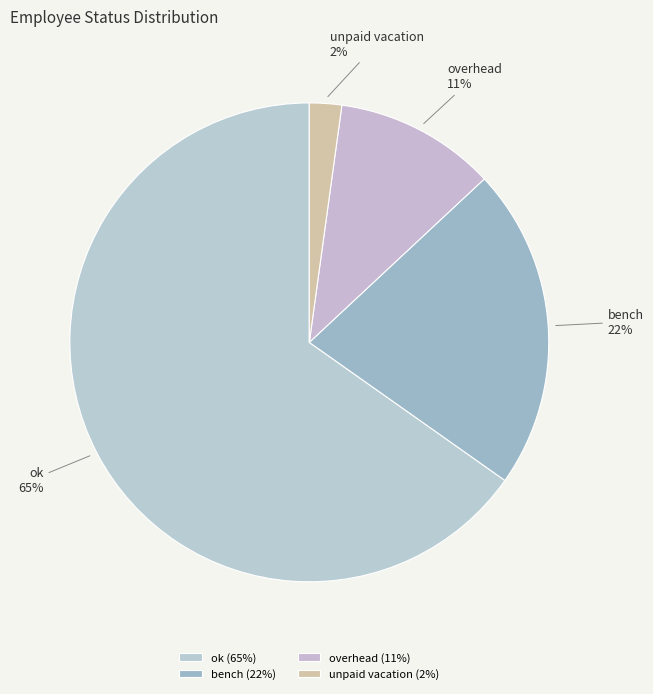

Is it true that overhead is 1% of the pie?

False